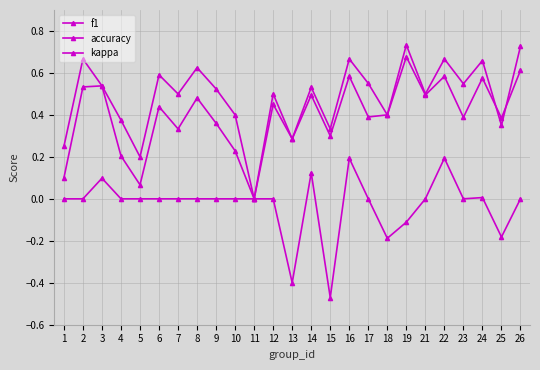

At how many categories does at least one series exceed 0?

24